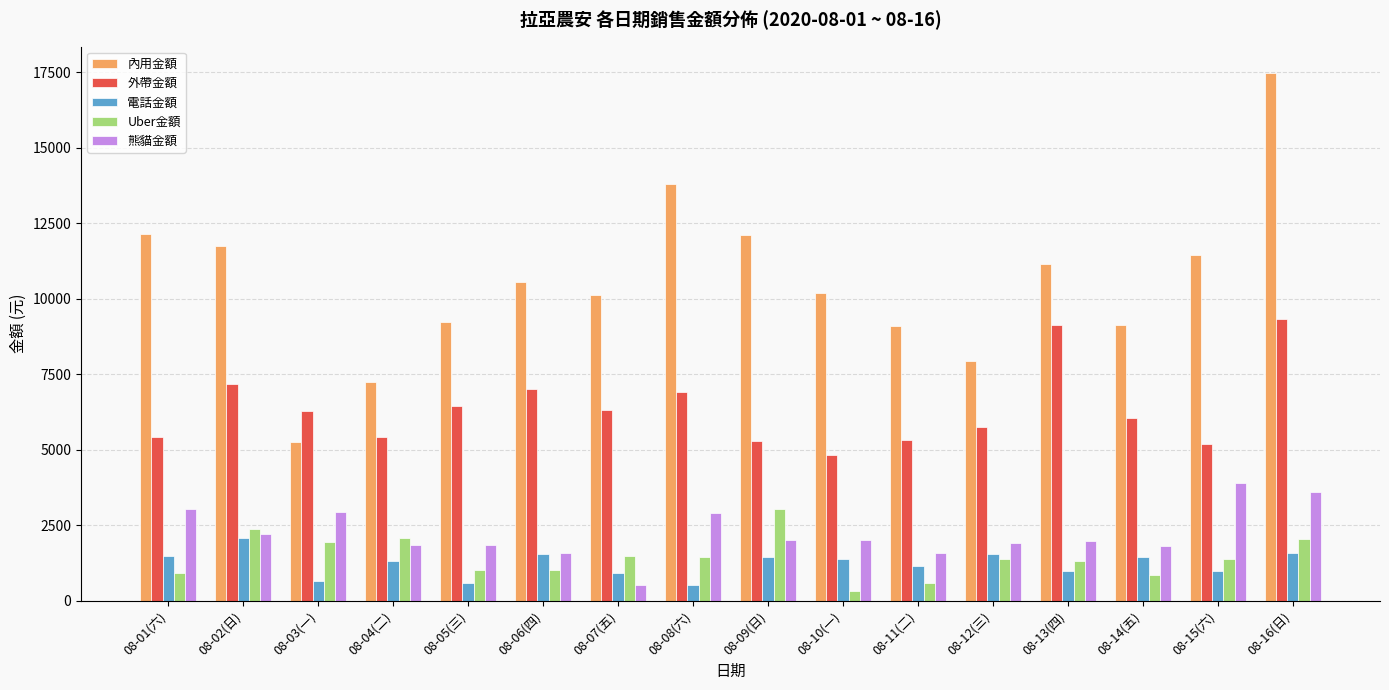

Which series changed the most between 08-02(日) and 08-11(二)?

內用金額